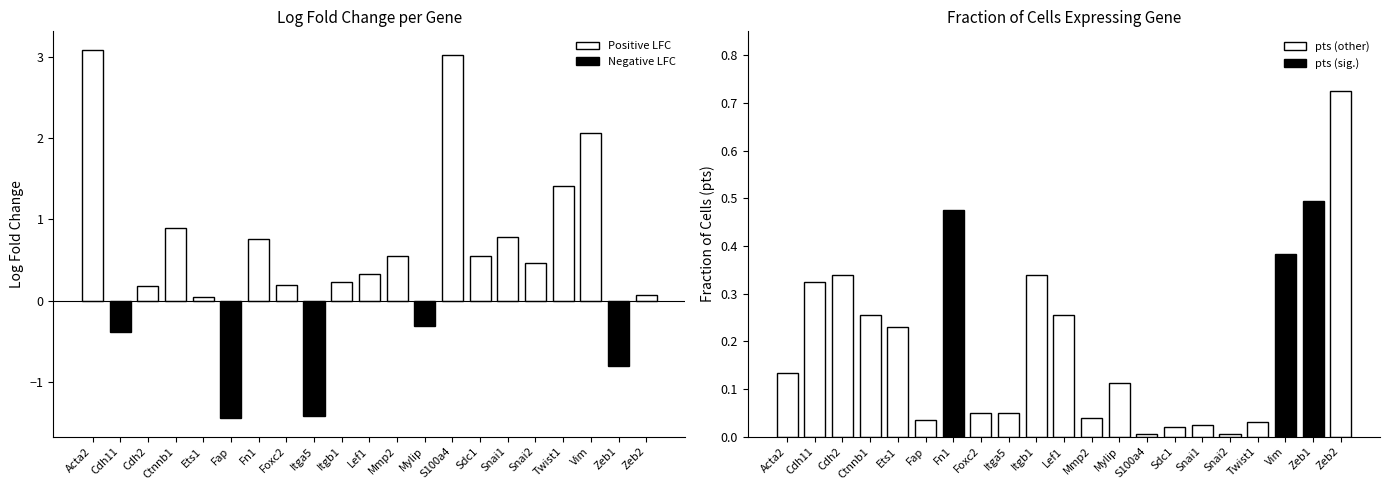

At Foxc2, list the series in order from largest to smallest.

logfoldchange, pts